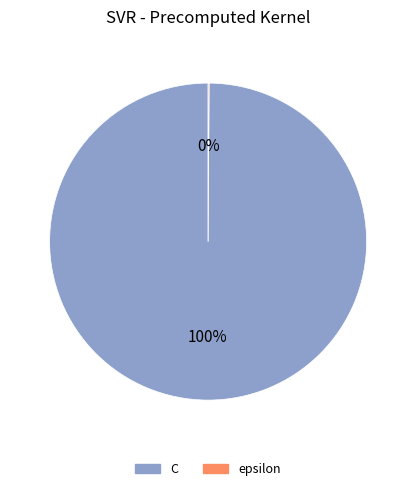

True or false: C accounts for 100% of the total.

True